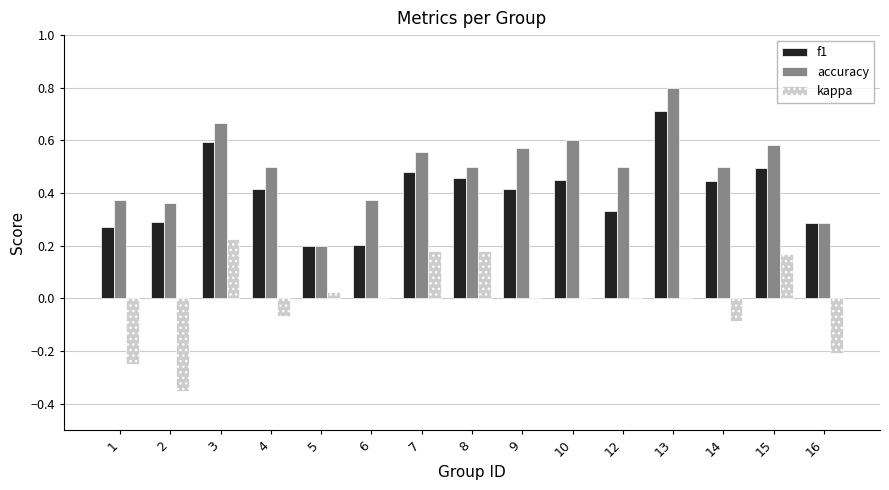

What is the sum of all accuracy values?

7.4